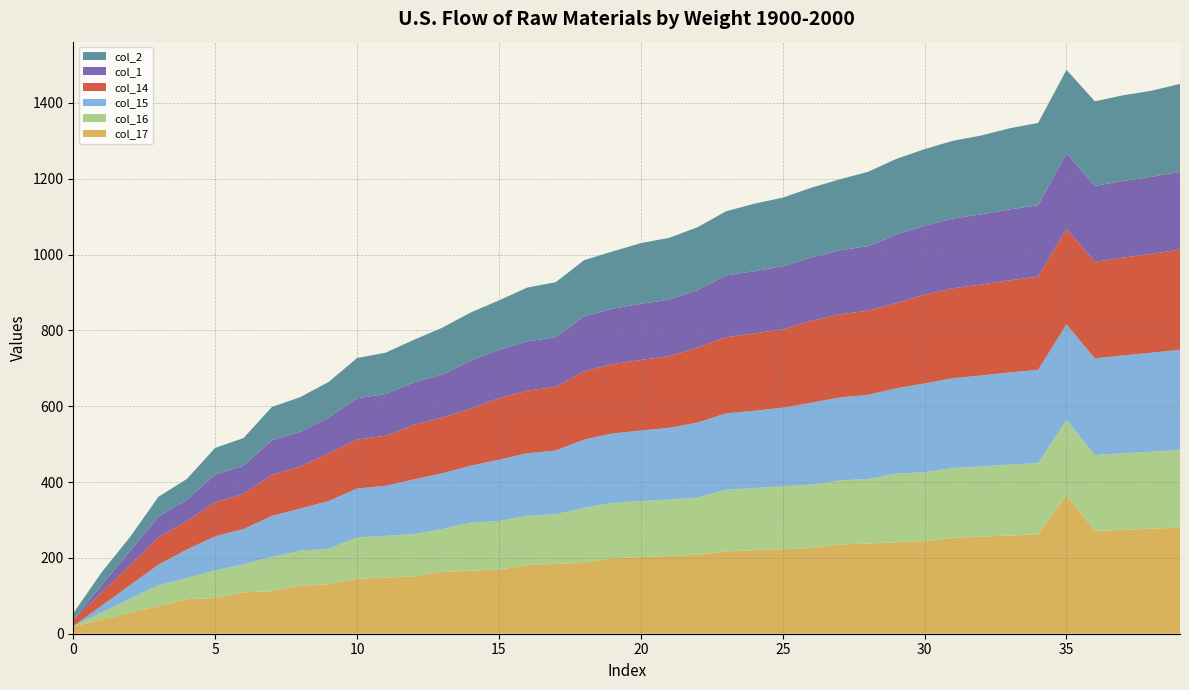

Reading left to right, list all the values displayed in this chart.

col_17: 19	37	55	73	91	94	109	112	127	130	145	148	151	163	166	169	181	184	187	199	202	205	208	217	220	223	226	235	238	241	244	253	256	259	262	365	271	274	277	280
col_16: 1	19	37	55	56	73	74	91	92	94	109	110	112	113	127	128	130	131	145	146	148	149	151	163	164	166	167	169	170	181	182	184	185	187	188	199	200	202	203	205
col_15: 0	18	36	54	75	90	93	108	111	126	129	132	144	147	150	162	165	168	180	183	186	189	198	201	204	207	216	219	222	225	234	237	240	243	246	252	255	258	261	264
col_14: 17	35	53	72	75	90	93	108	111	126	129	132	144	147	150	162	165	168	180	183	186	189	198	201	204	207	216	219	222	225	234	237	240	243	246	252	255	258	261	264
col_1: 1	19	37	55	56	73	74	91	92	94	109	110	112	113	127	128	130	131	145	146	148	149	151	163	164	166	167	169	170	181	182	184	185	187	188	199	200	202	203	205
col_2: 16	34	37	52	55	70	73	88	91	94	106	109	112	124	127	130	142	145	148	151	160	163	166	169	178	181	184	187	196	199	202	205	208	214	217	220	223	226	227	232